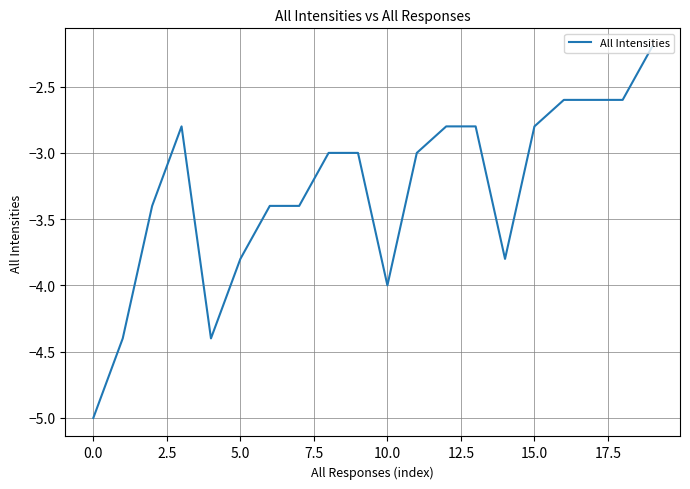

Count the number of categories in the chart.

20